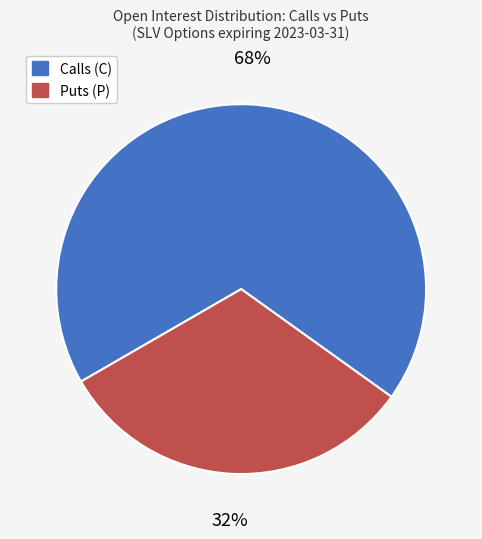

Count the number of slices in the pie.

2